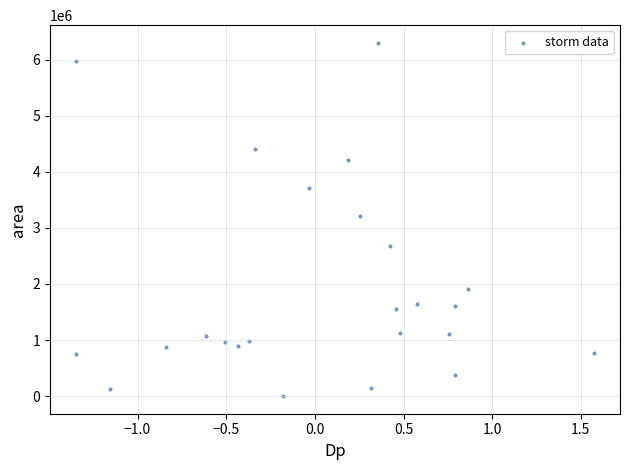

What is the range of Y values (max minus min)?

6301250